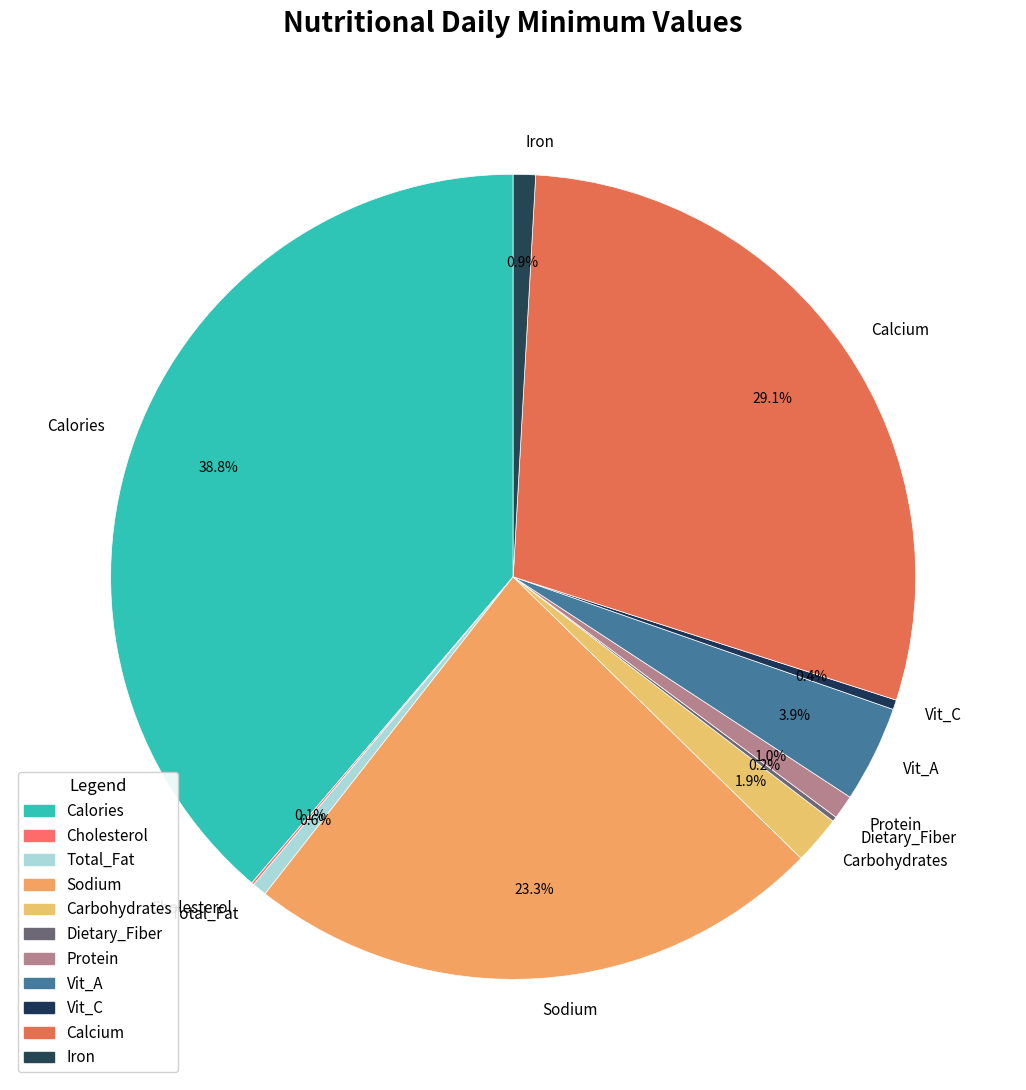

What is the largest slice in the pie chart?

Calories